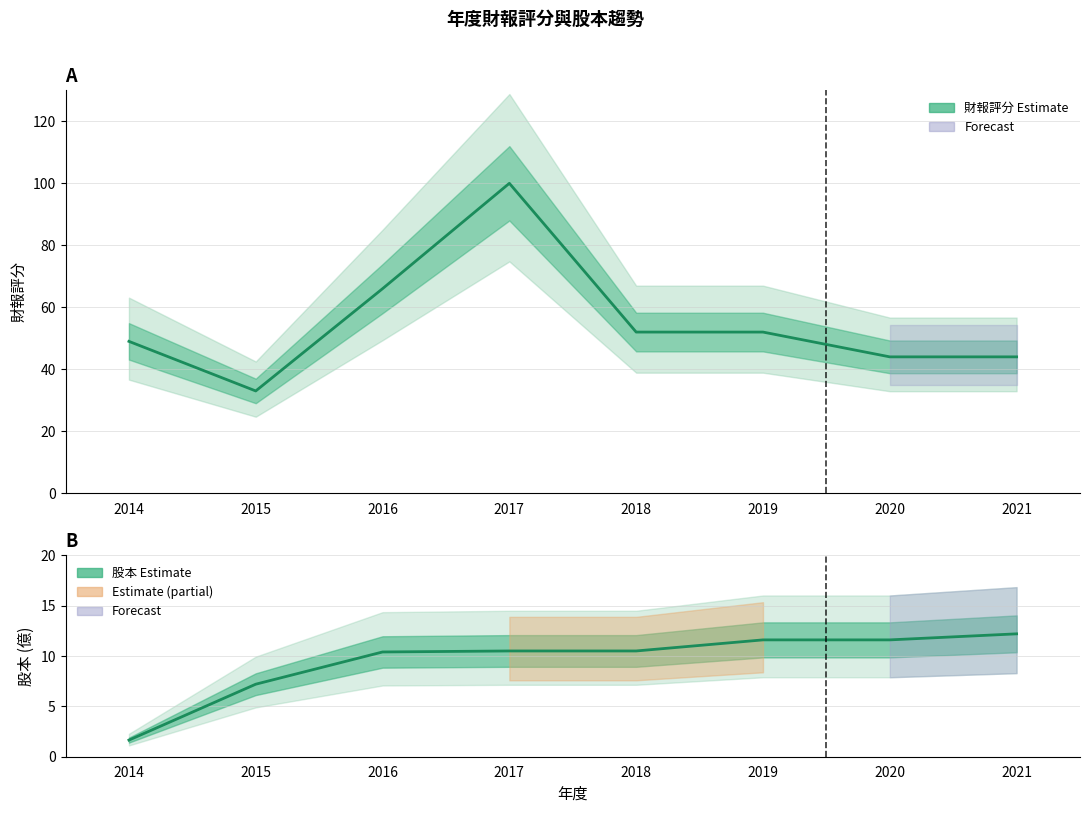

Which has a higher value, 2015 or 2016?

2016